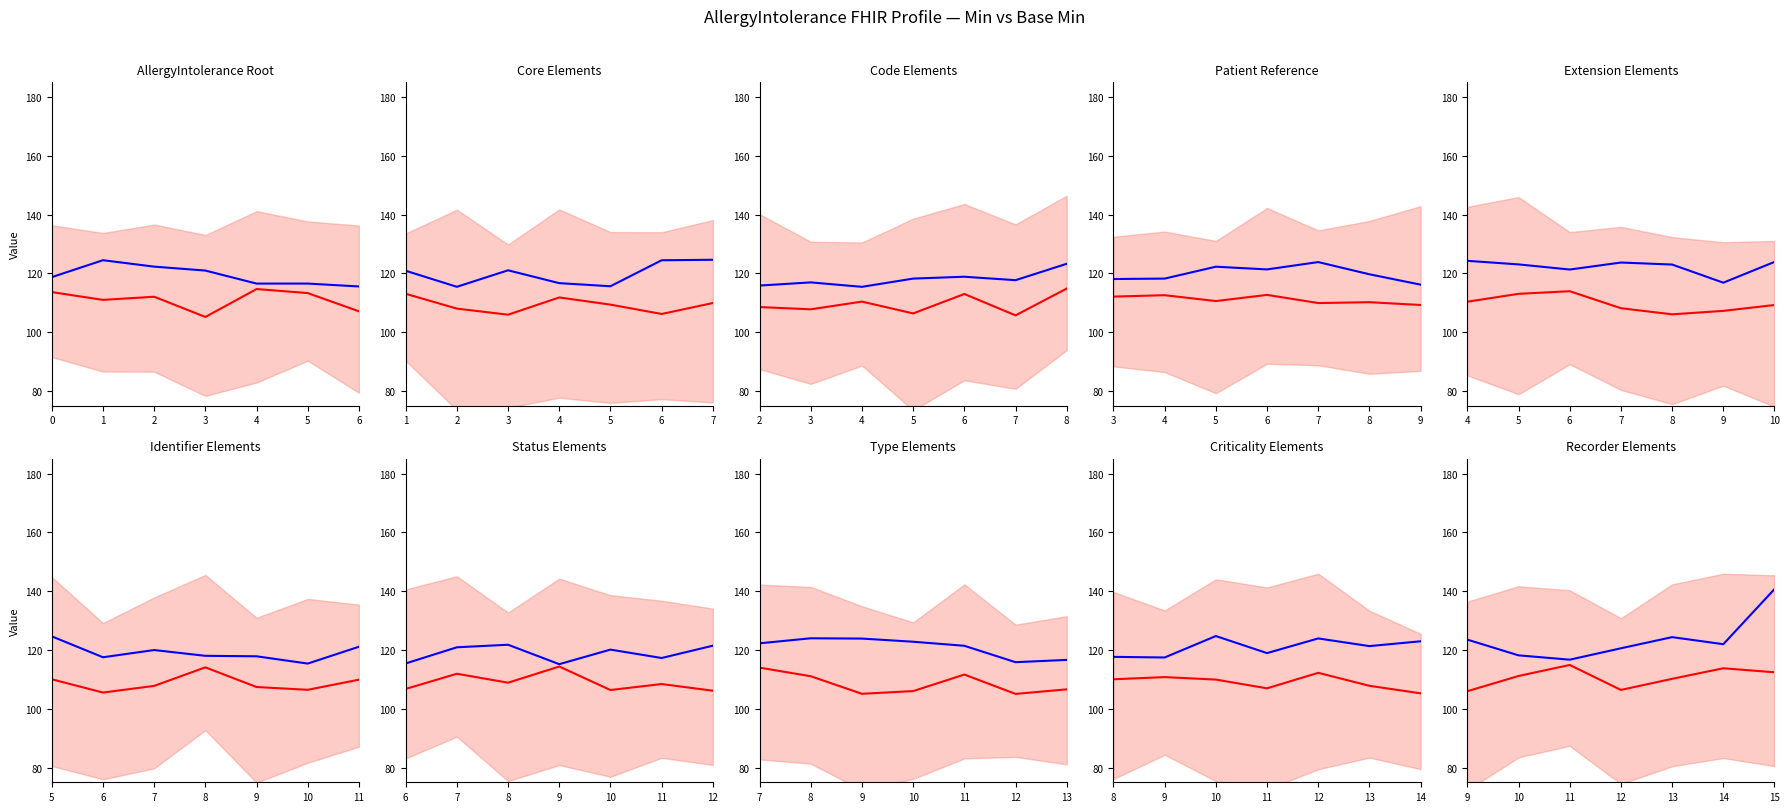

Where is Base Min nearest to the value 110?

13